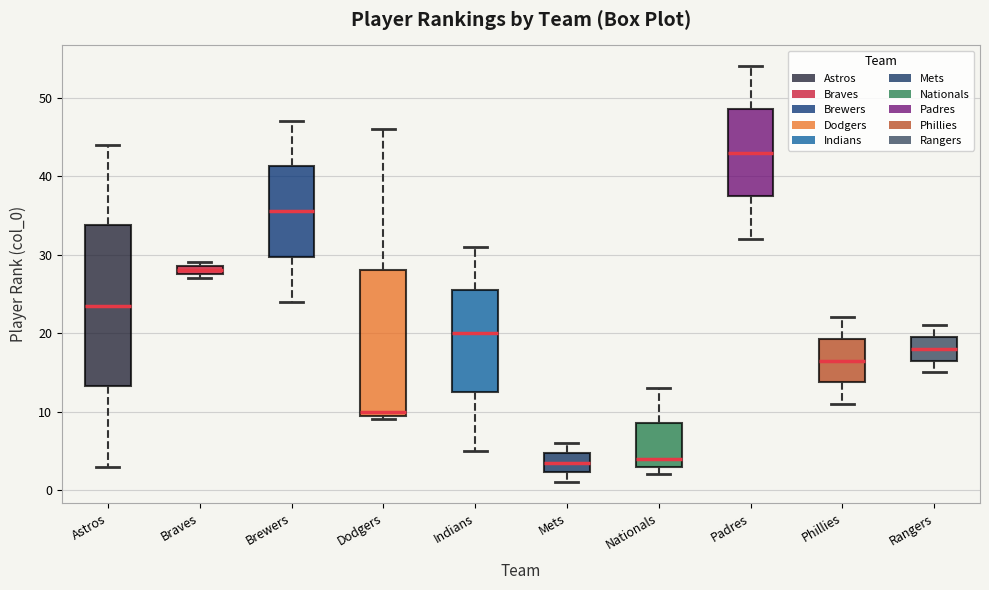

Which box has the highest median line?

Padres